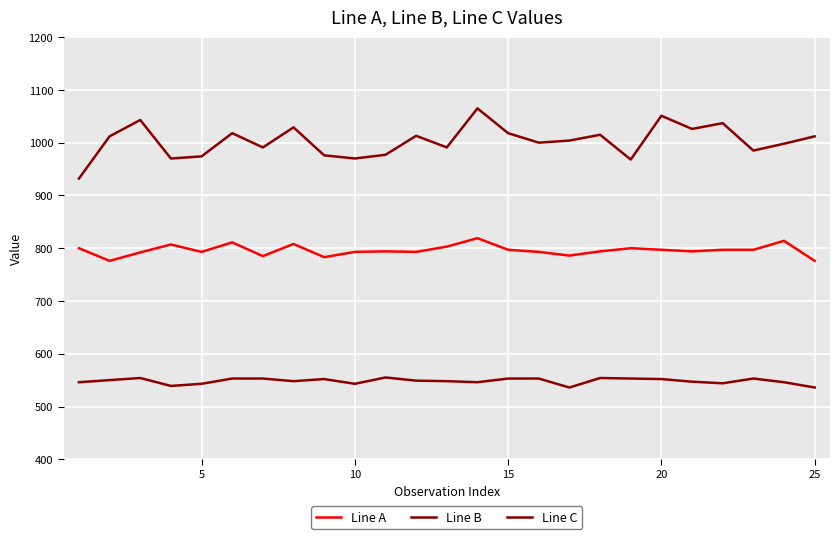

How many lines are shown in the chart?

3